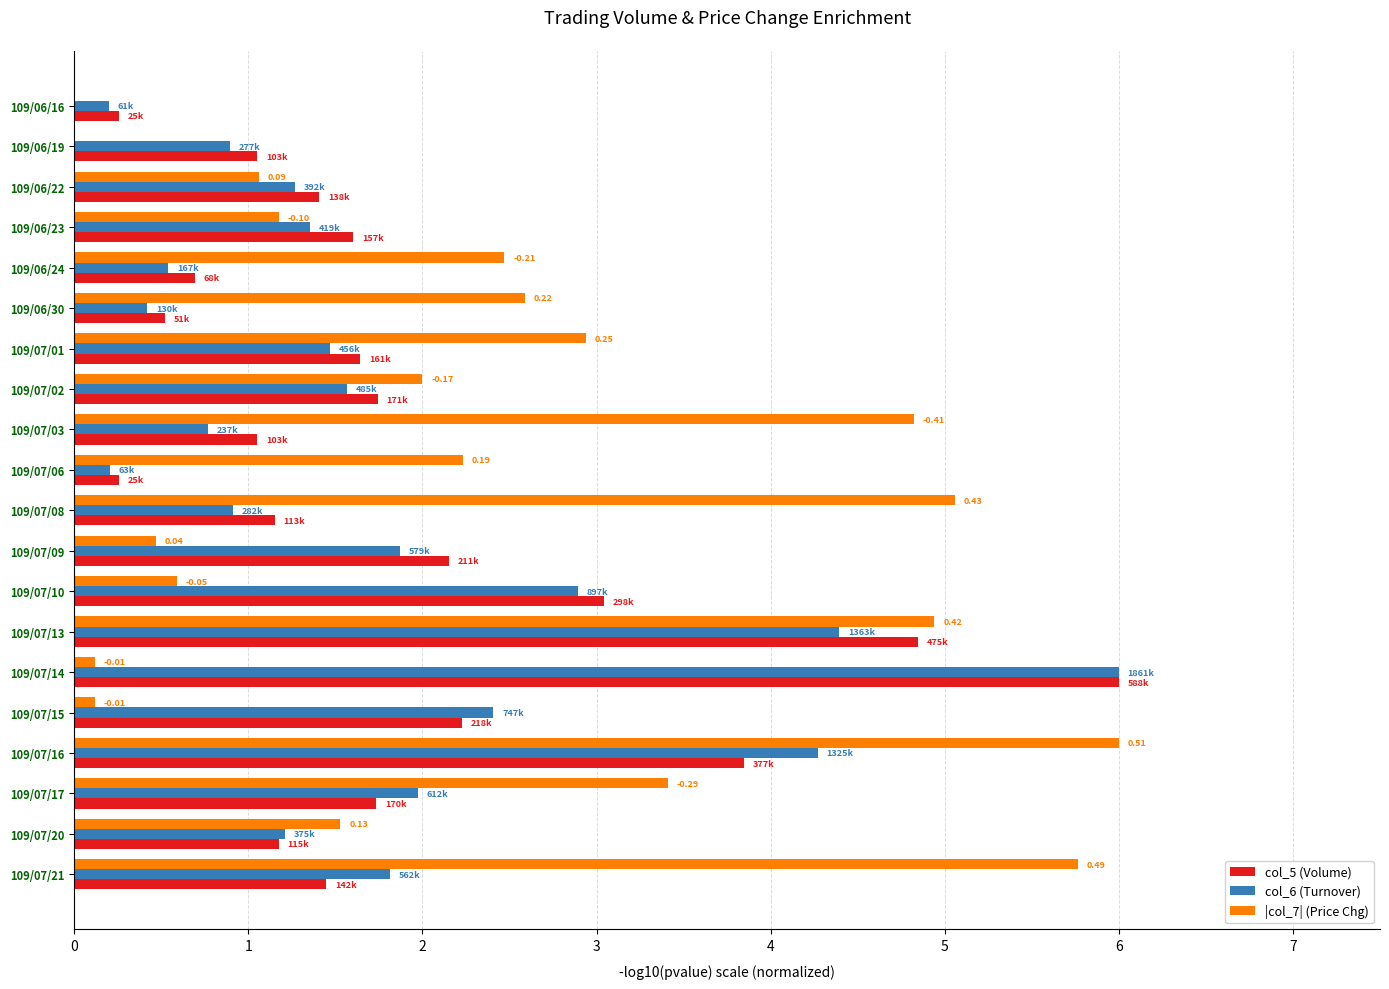

Is the value of |col_7| (Price Chg) at 109/07/13 greater than the value of col_6 (Turnover) at 109/06/24?

Yes